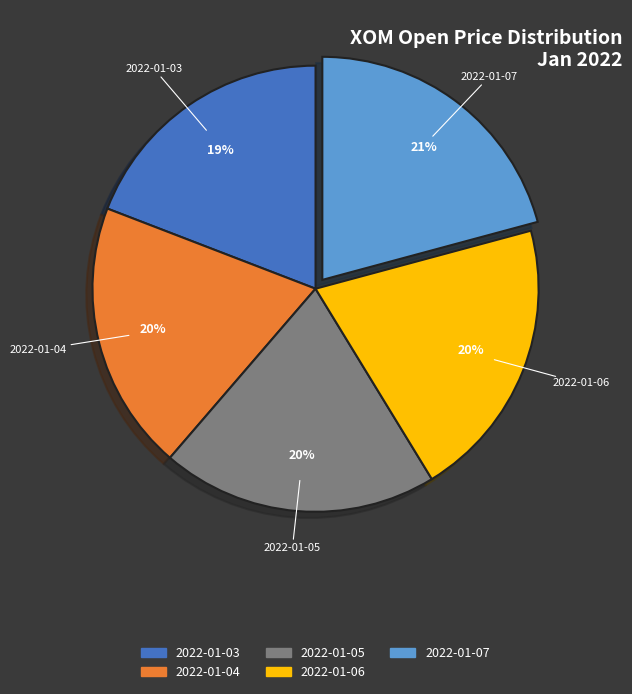

Between 2022-01-07 and 2022-01-03, which is larger?

2022-01-07